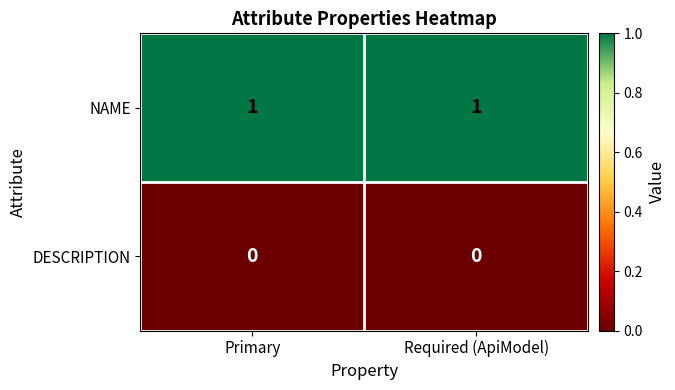

At how many categories does at least one series exceed 0?

2